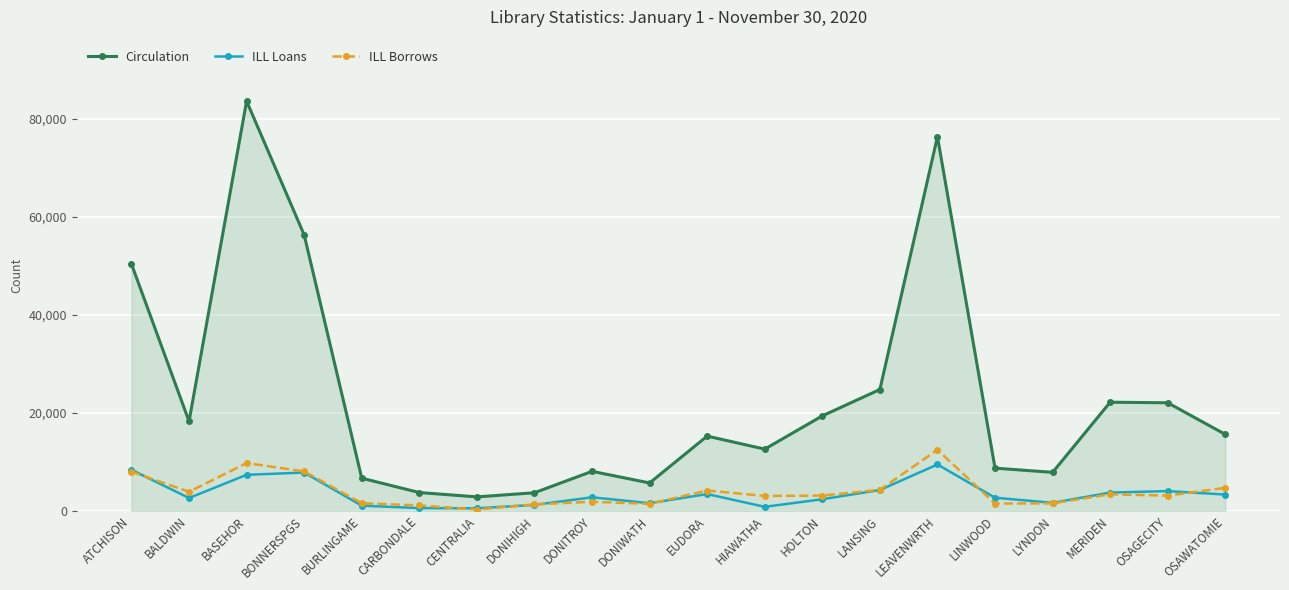

Where does the ILL Borrows series first go above 3103?

ATCHISON